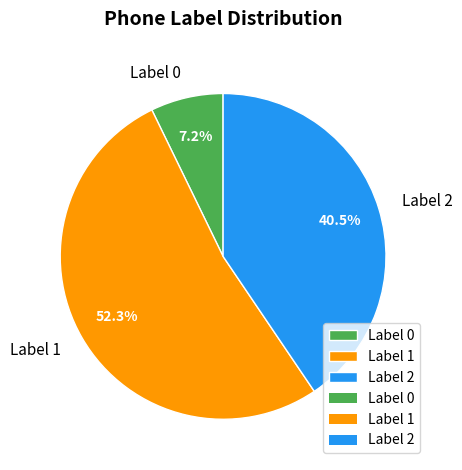

Approximately how many times larger is the value at Label 0 compared to Label 1?

0.1